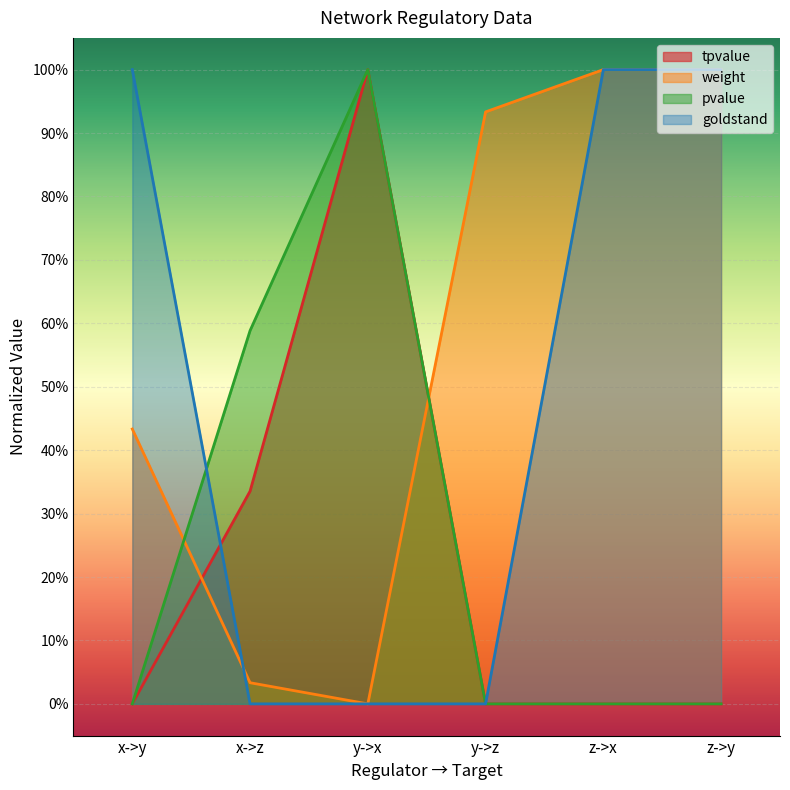

True or false: goldstand has a value of 0.0 at y->x.

True